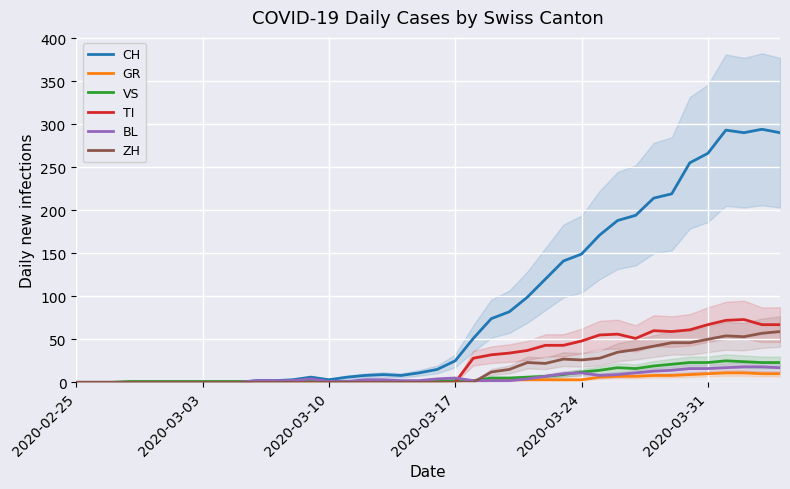

What is the highest value of the TI series?

73